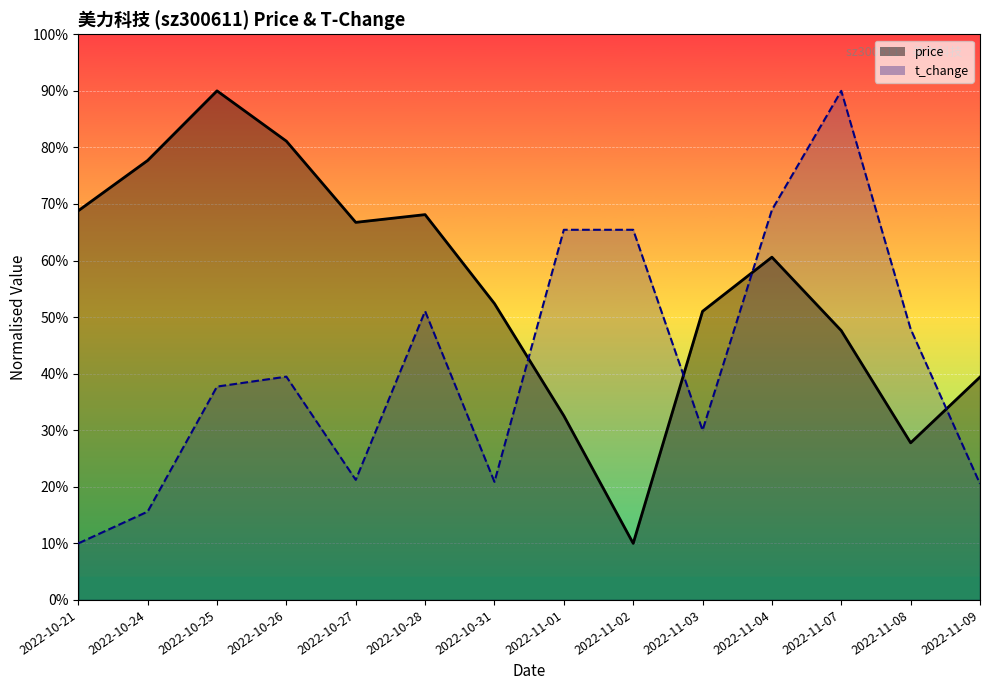

Which category has the lowest value in the t_change series?

2022-10-21